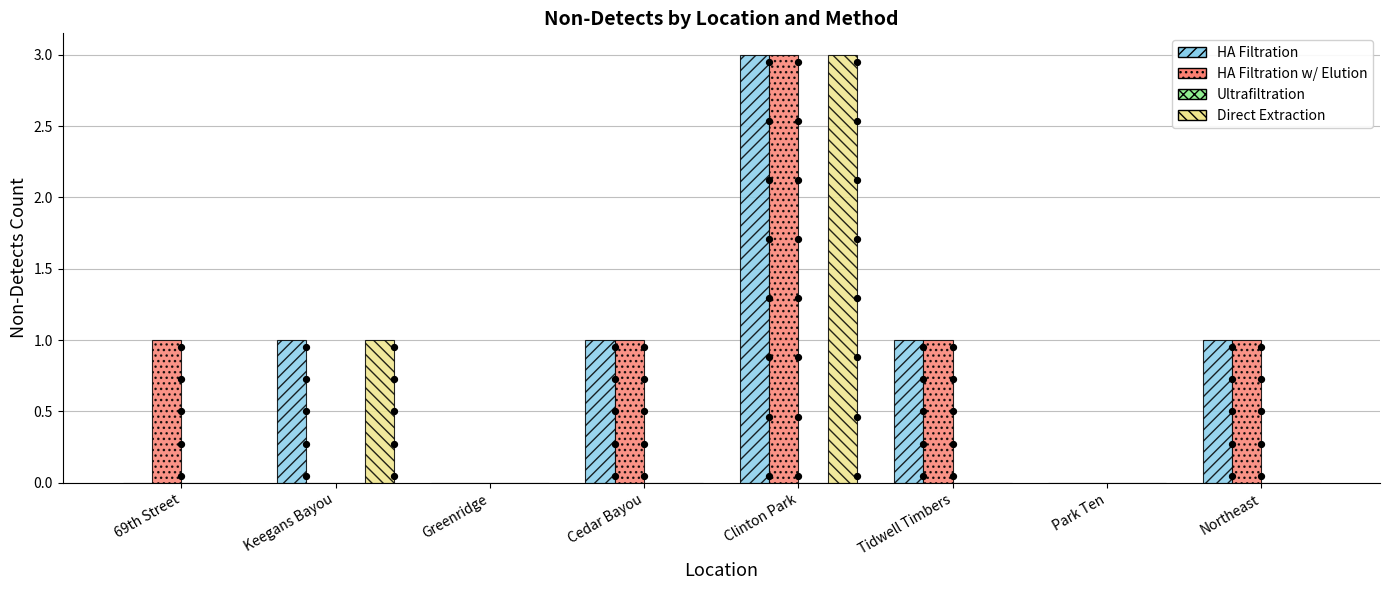

At which category is the sum across all series the highest?

Clinton Park